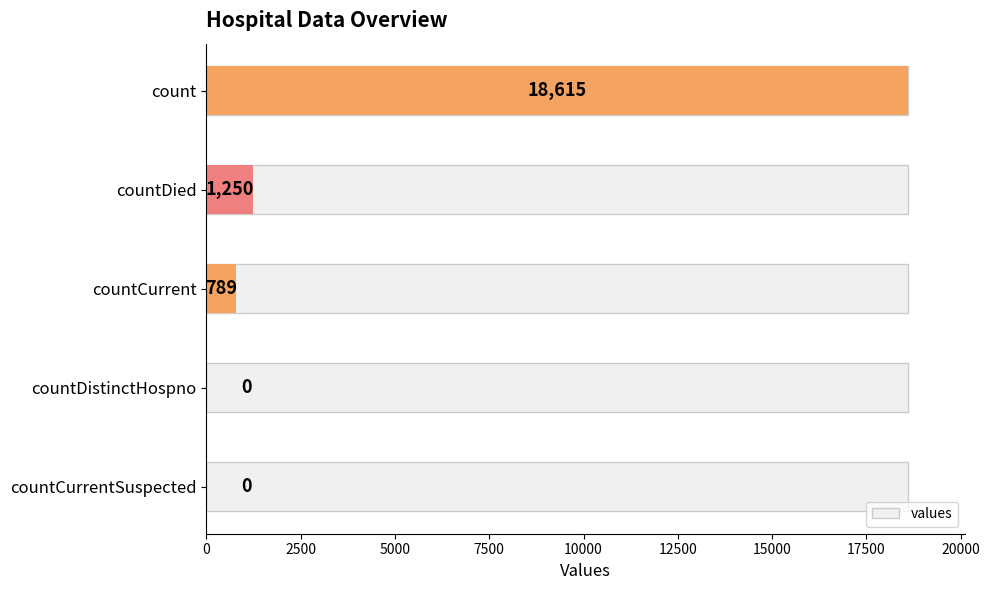

What is the change in value from 0 to 5000?

-17826